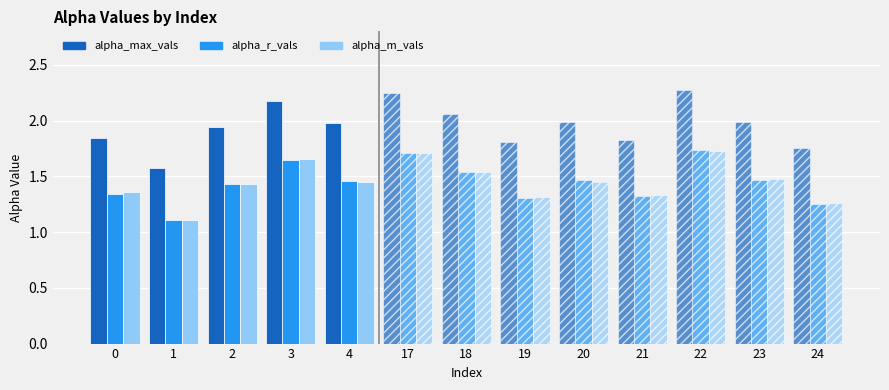

Between 0 and 3, which series saw the biggest shift?

alpha_max_vals